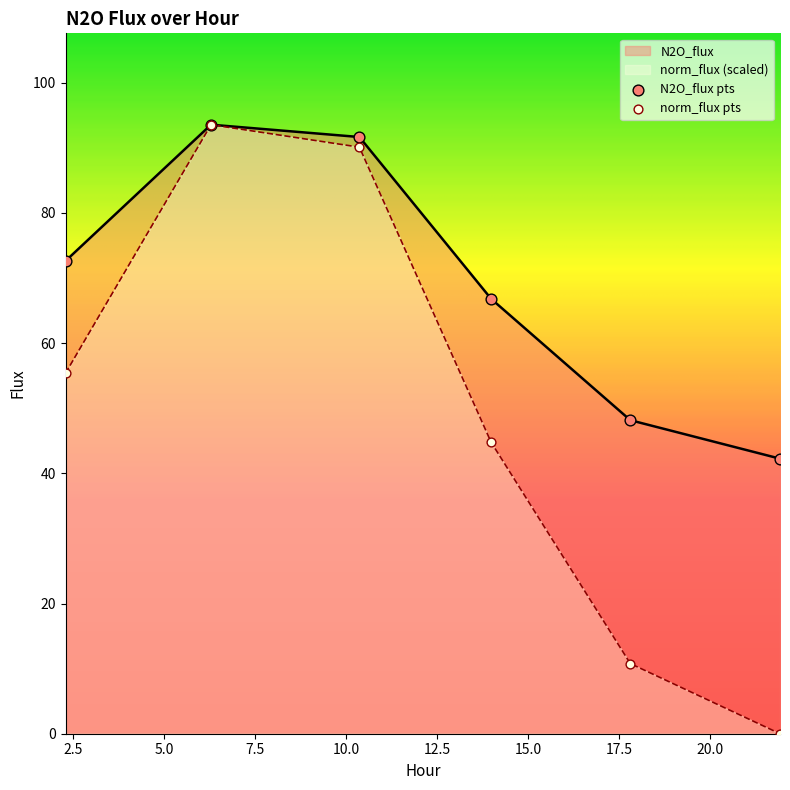

Is the value of N2O_flux at 2.288 greater than the value of norm_flux at 21.932?

Yes